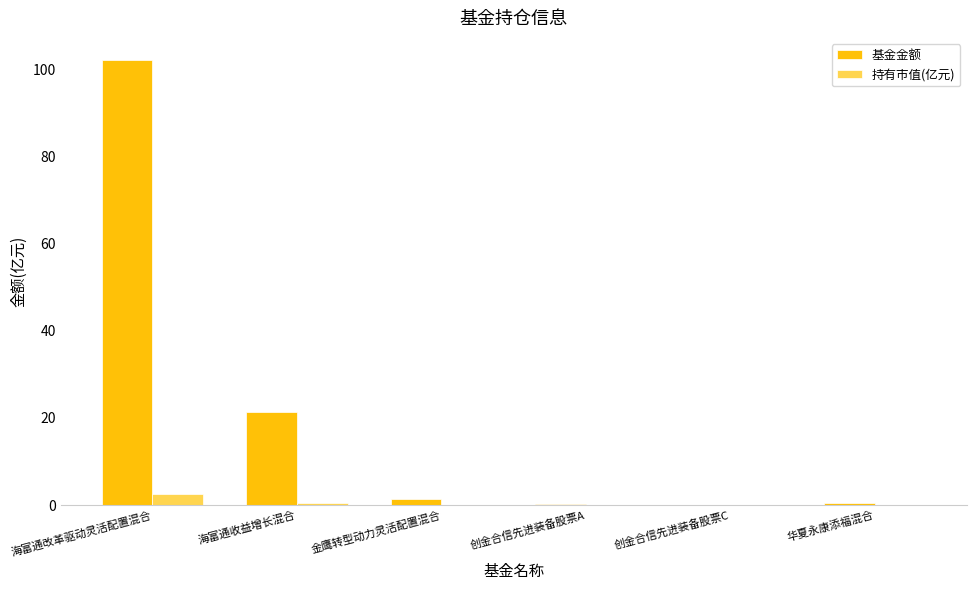

What is the approximate value of 基金金额 at 海富通改革驱动灵活配置混合?

102.1